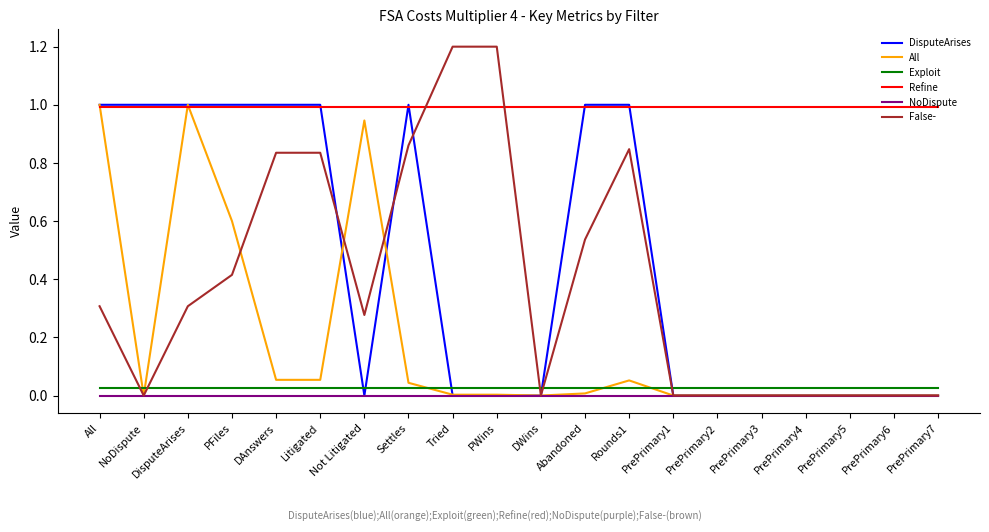

Which series ends up on top after the final intersection of Exploit and DisputeArises?

Exploit